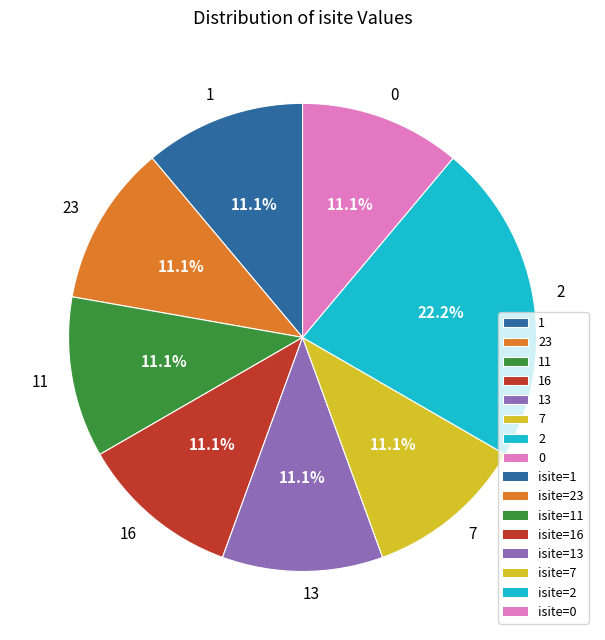

What is the ratio of the value at 23 to the value at 1?

1.0